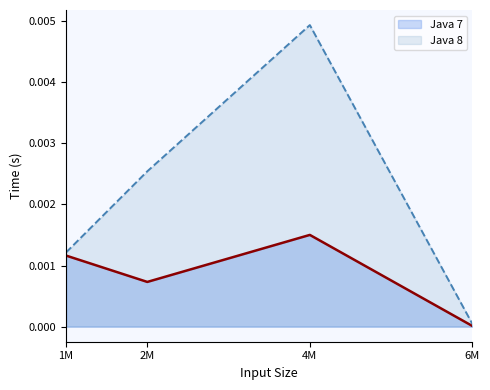

True or false: Java 8 has more than 1 interior local peaks.

False